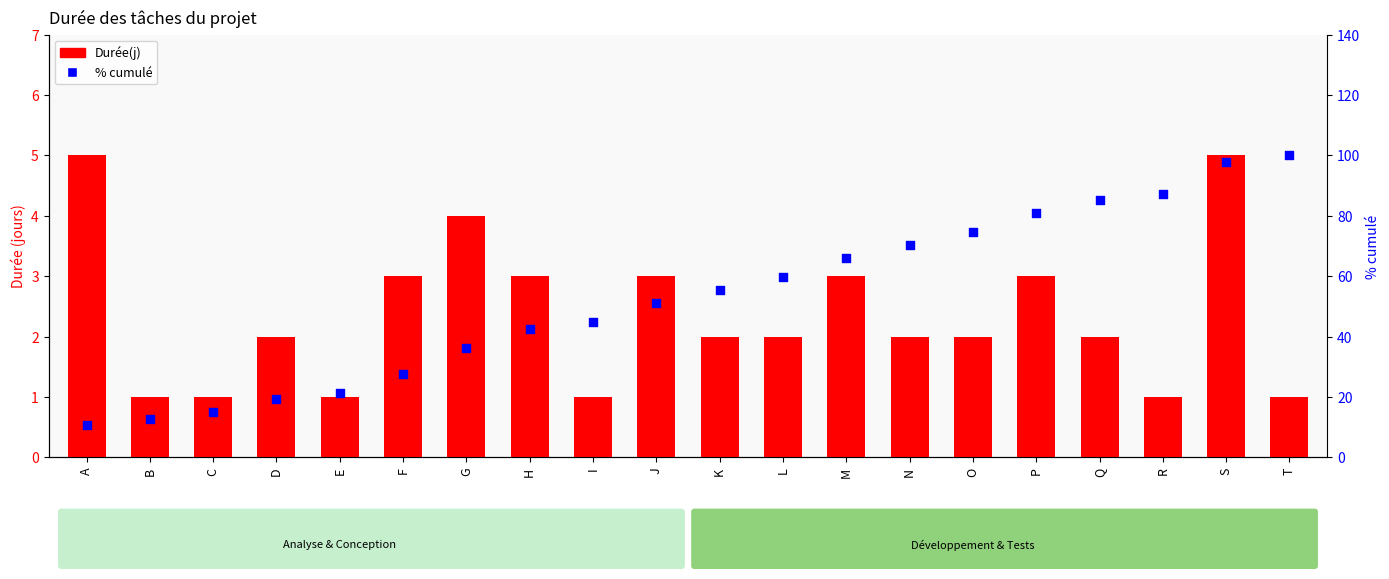

Which series reaches the maximum Y coordinate?

% cumulé